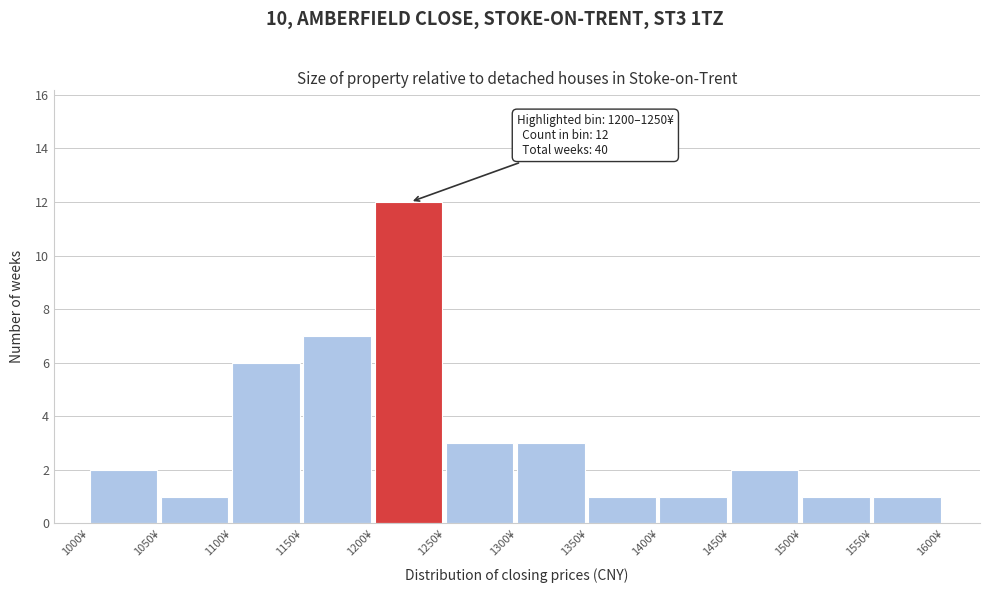

Which range on the x-axis has the tallest bar?

1200 to 1250